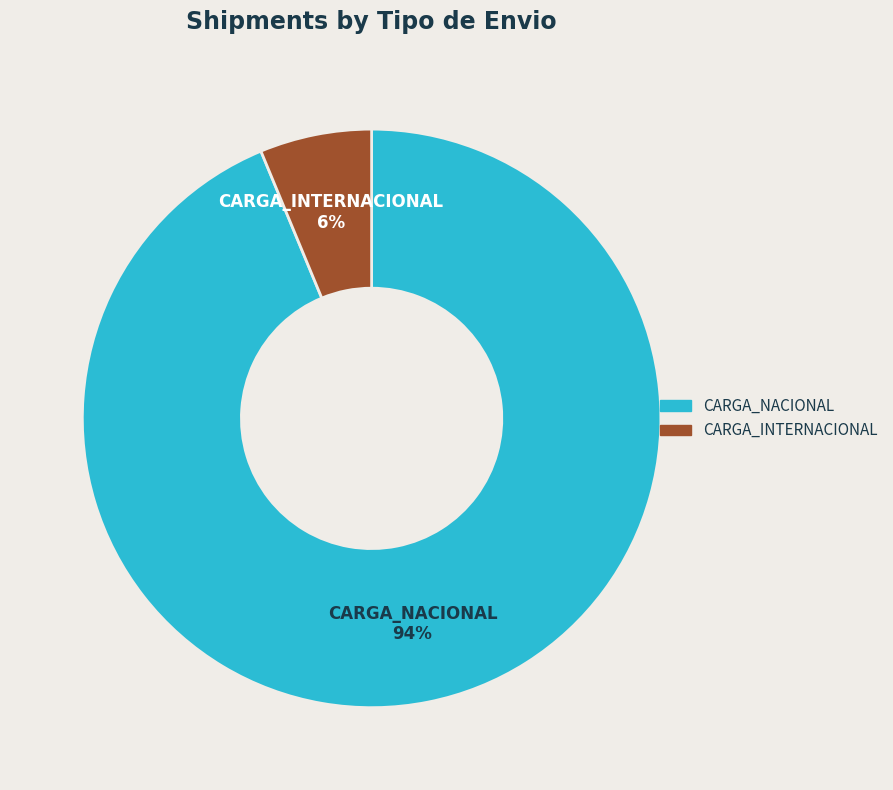

Which category has the smallest portion of the pie?

CARGA_INTERNACIONAL